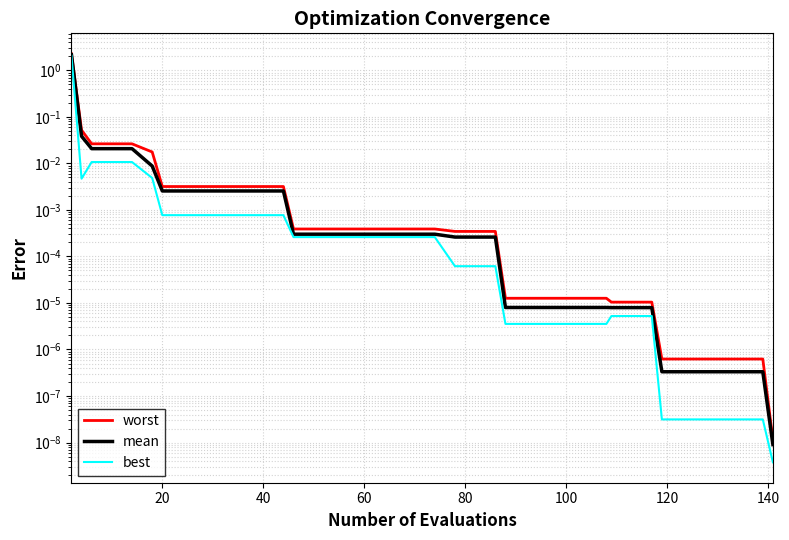

Reading left to right, list all the values displayed in this chart.

worst: 2.3	0.1	0.0	0.0	0.0	0.0	0.0	0.0	0.0	0.0	0.0	0.0	0.0	0.0	0.0	0.0	0.0	0.0	0.0	0.0	0.0	0.0	0.0	0.0	0.0	0.0	0.0	0.0	0.0	0.0	0.0	0.0	0.0	0.0	0.0	0.0	0.0	0.0	0.0	0.0
mean: 2.2	0.0	0.0	0.0	0.0	0.0	0.0	0.0	0.0	0.0	0.0	0.0	0.0	0.0	0.0	0.0	0.0	0.0	0.0	0.0	0.0	0.0	0.0	0.0	0.0	0.0	0.0	0.0	0.0	0.0	0.0	0.0	0.0	0.0	0.0	0.0	0.0	0.0	0.0	0.0
best: 2.1	0.0	0.0	0.0	0.0	0.0	0.0	0.0	0.0	0.0	0.0	0.0	0.0	0.0	0.0	0.0	0.0	0.0	0.0	0.0	0.0	0.0	0.0	0.0	0.0	0.0	0.0	0.0	0.0	0.0	0.0	0.0	0.0	0.0	0.0	0.0	0.0	0.0	0.0	0.0